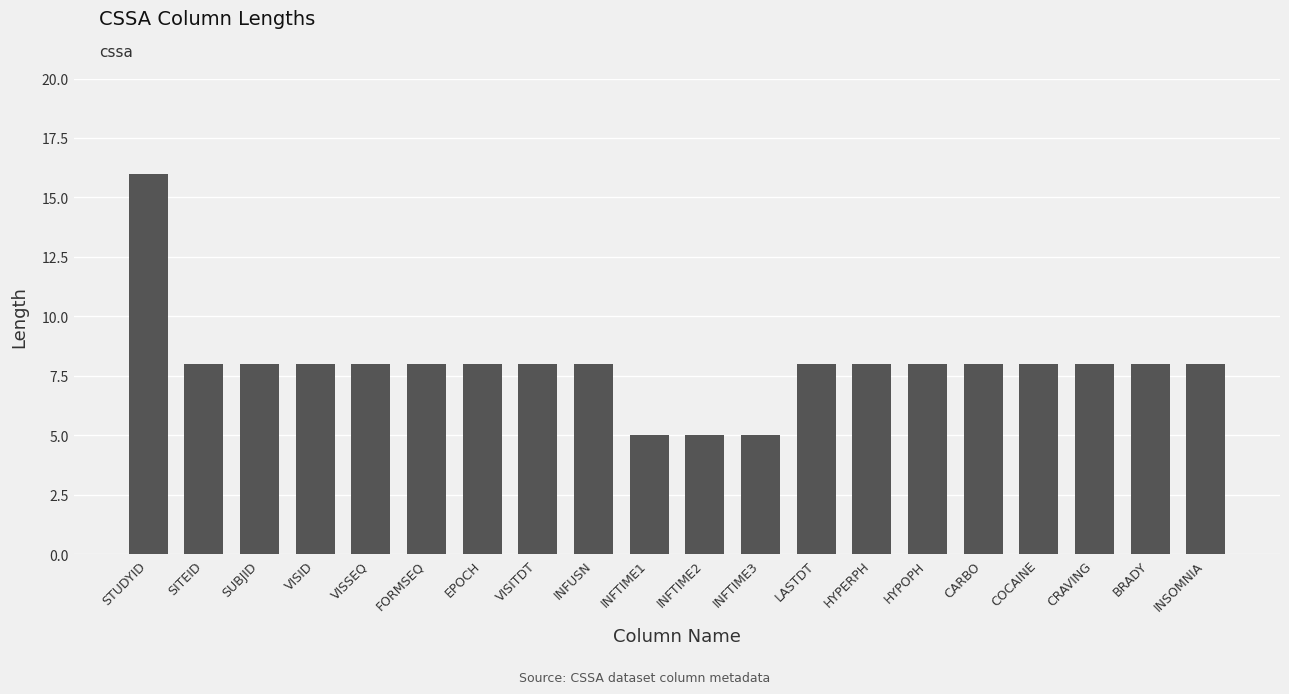

Count the number of categories in the chart.

20